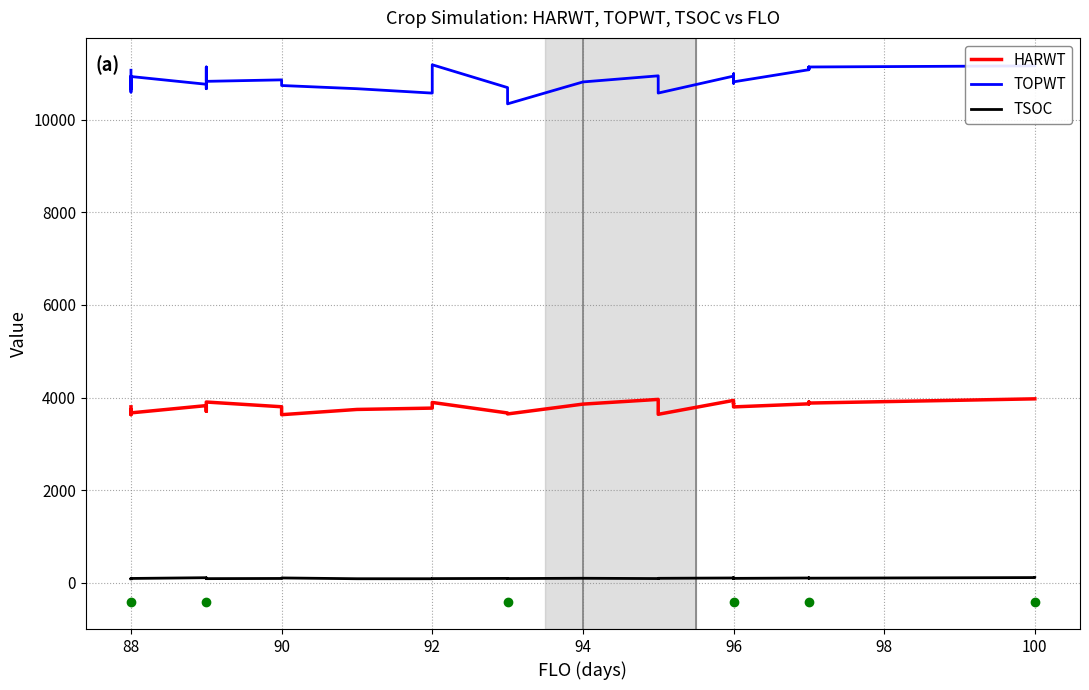

Does the chart have visible grid lines?

Yes